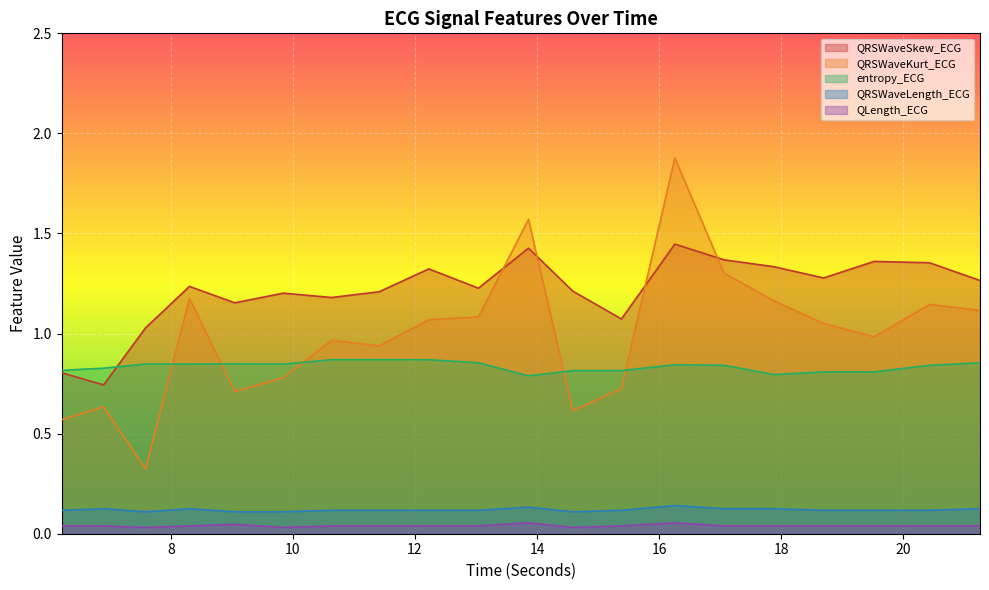

How many distinct data groups are displayed?

5